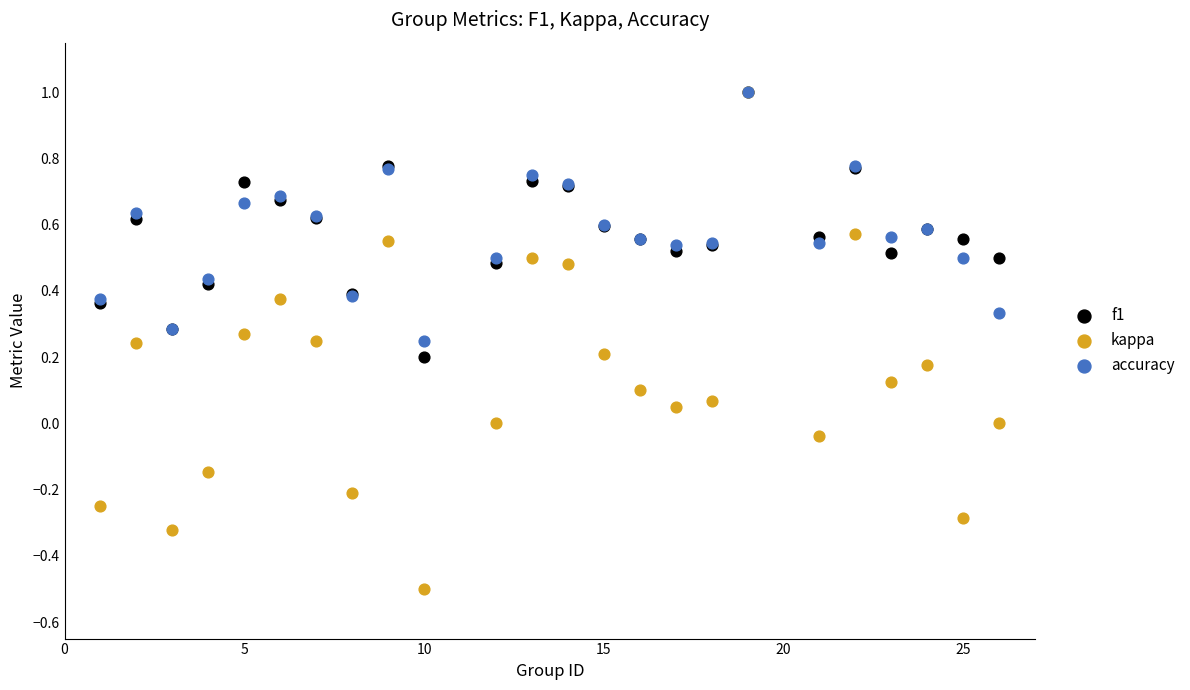

What are all the series names shown in the legend?

f1, kappa, accuracy